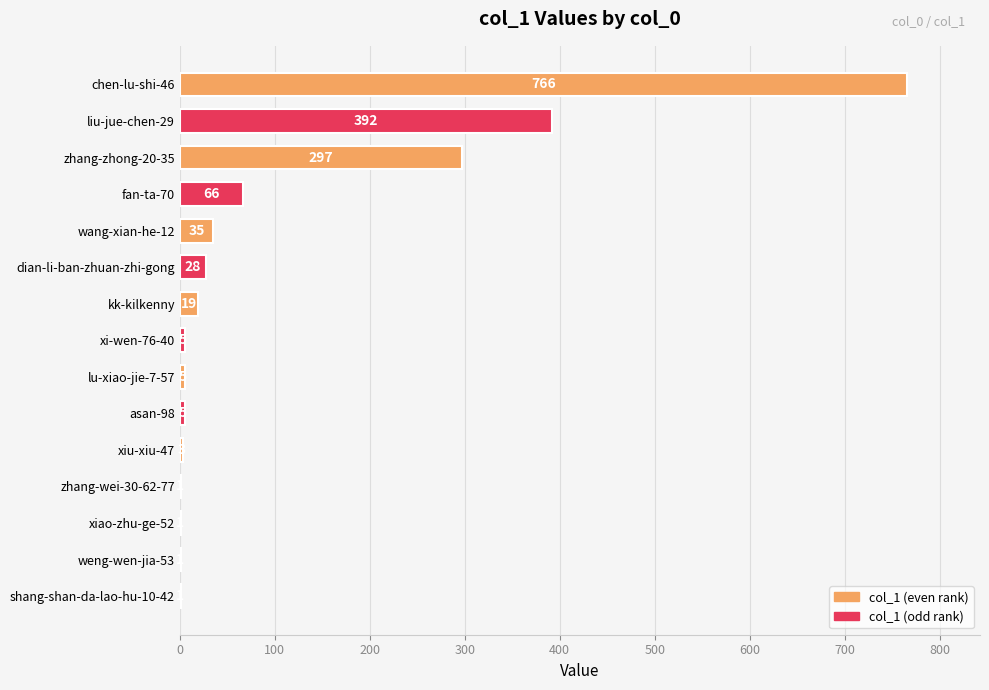

Which label corresponds to the largest value in the chart?

chen-lu-shi-46